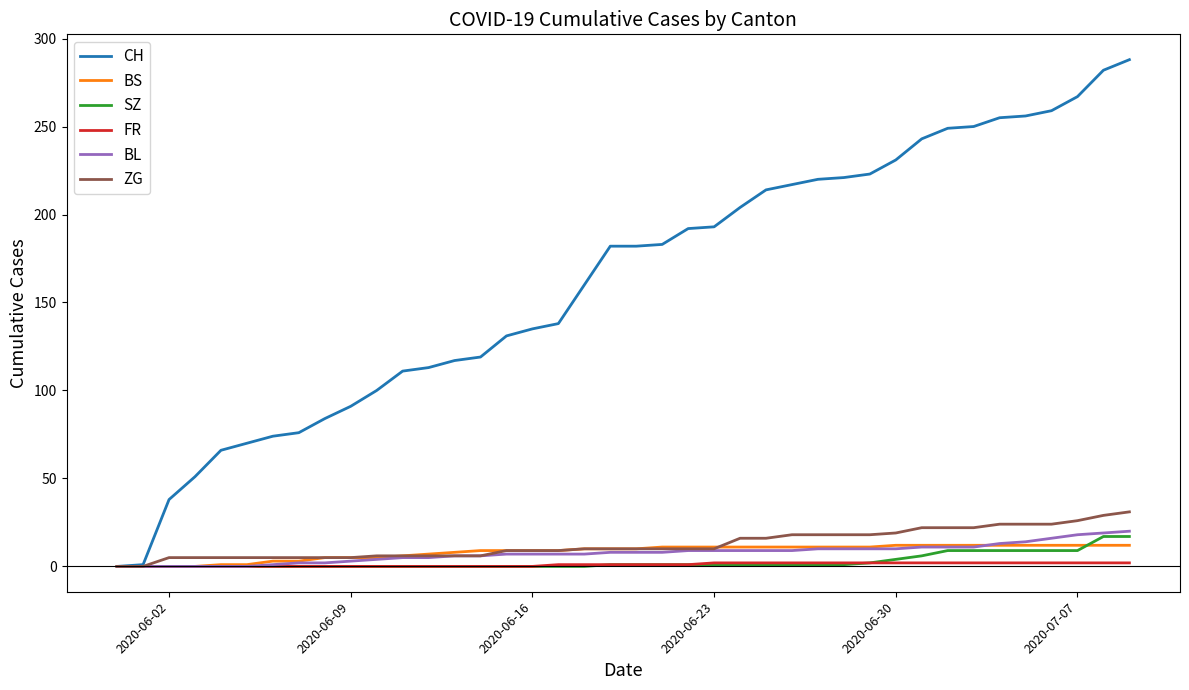

What is the maximum value shown in the chart?

288